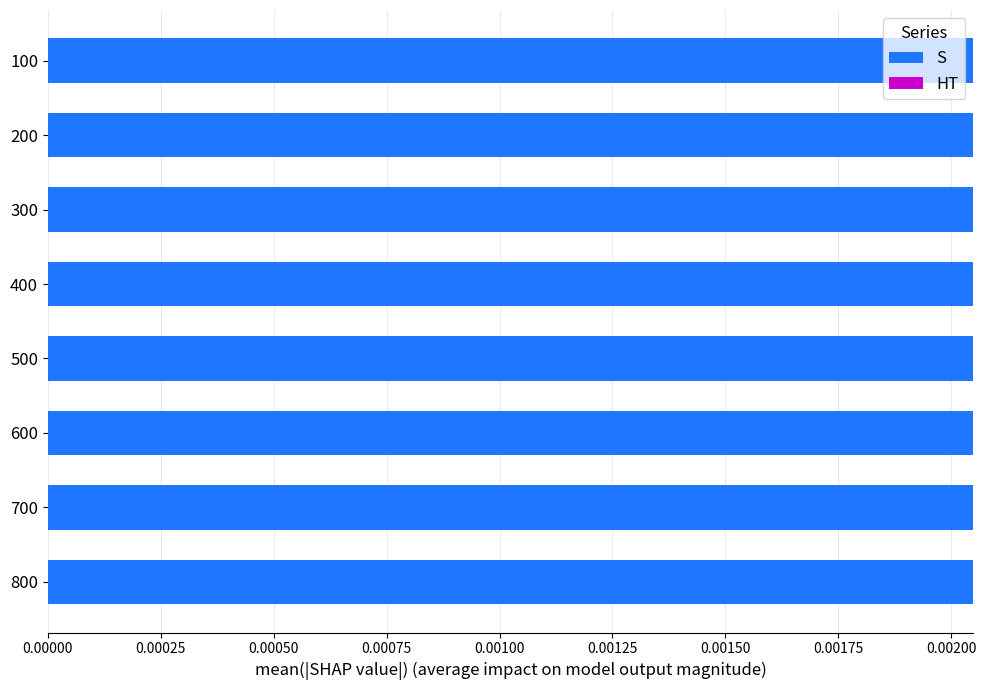

Are the bars horizontal?

Yes